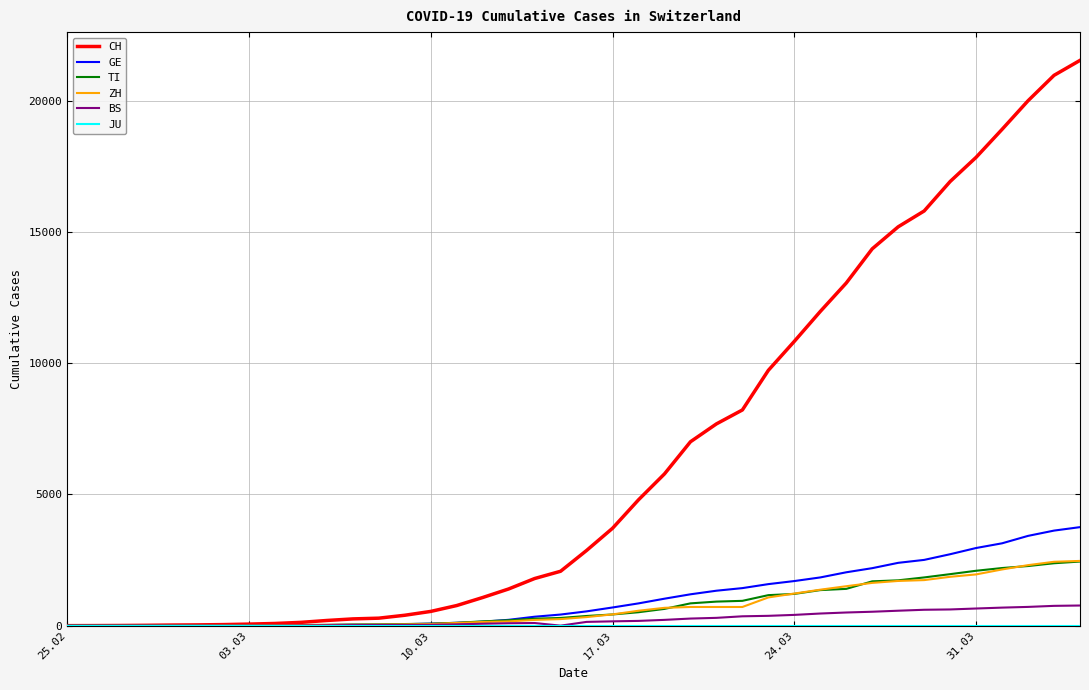

Which series has the largest total across all categories?

CH